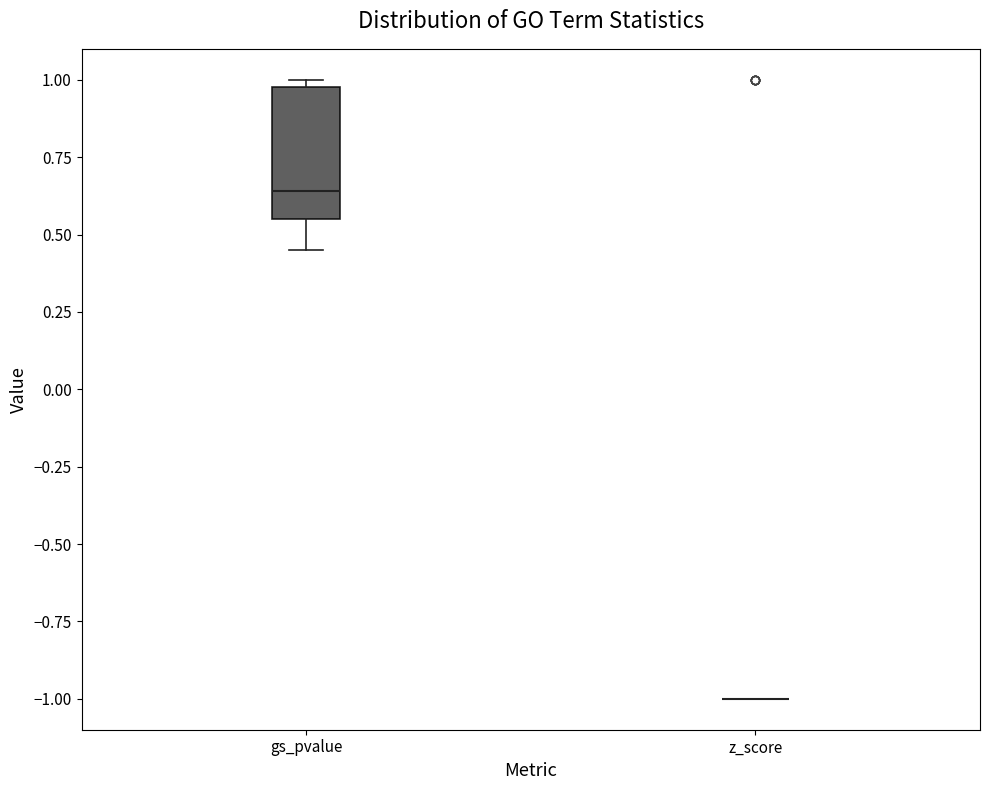

Reading left to right, read every box against the y-axis: the position of its median line, the range the box covers, and the ends of its whiskers. The values are not printed on the chart, so give them approximately, as read against the axis.

gs_pvalue: median 0.65, box 0.55 to 1.00, whiskers 0.45 to 1.00 (just above the box's upper edge)
z_score: box collapsed to a line at -1.00, whiskers -1.00 to -1.00